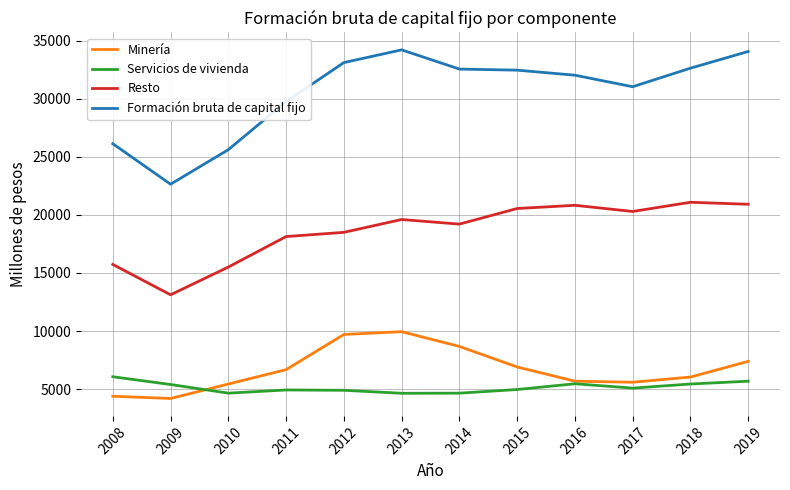

Does the chart display data point markers on the line(s)?

No